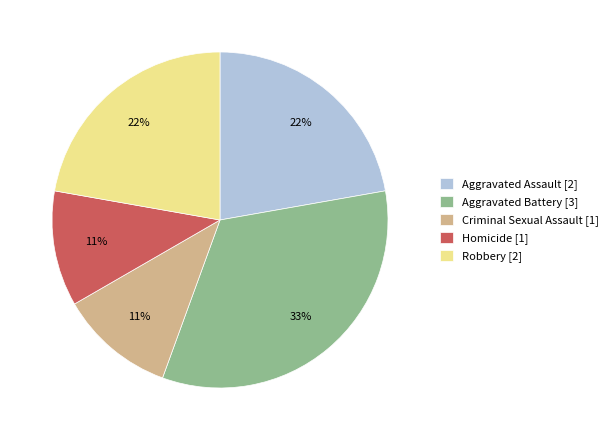

Is Aggravated Battery the majority of the pie?

No